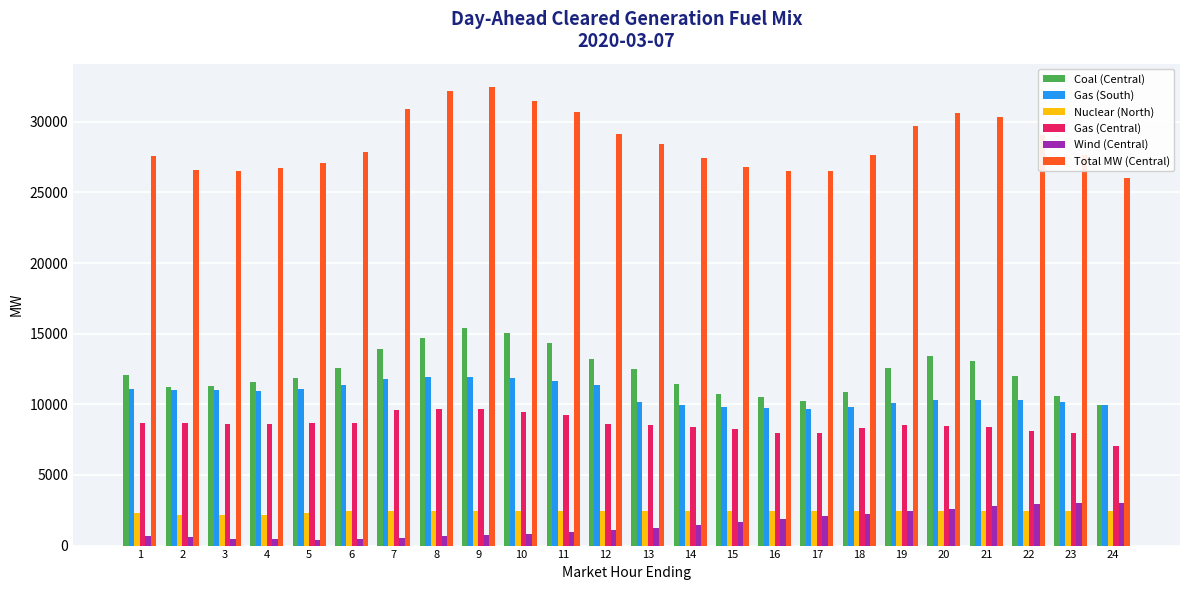

Which series changed the most between 2 and 7?

Total MW (Central)